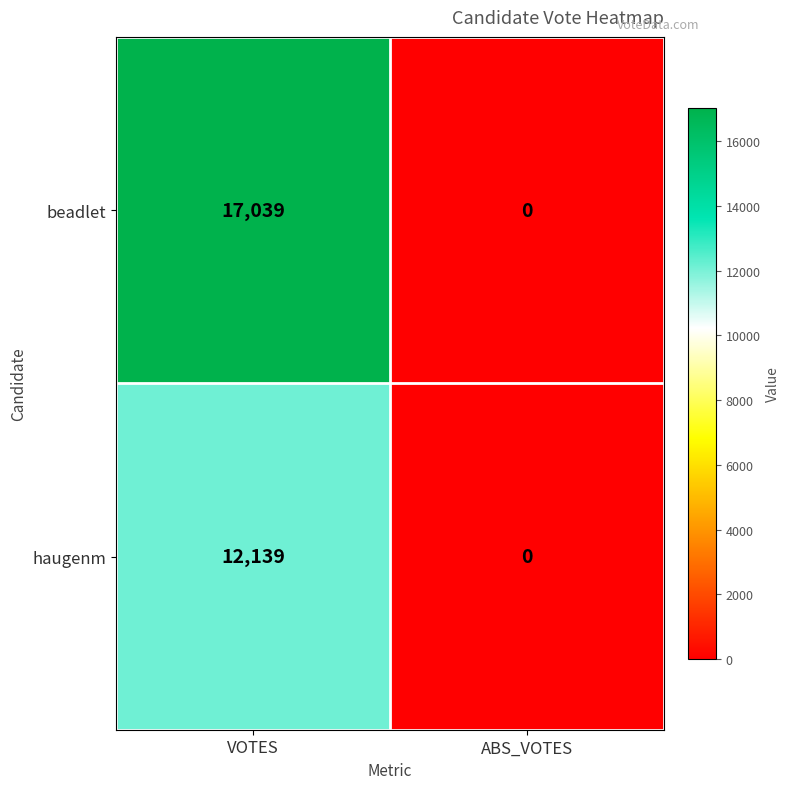

Which series has the widest spread of values?

beadlet